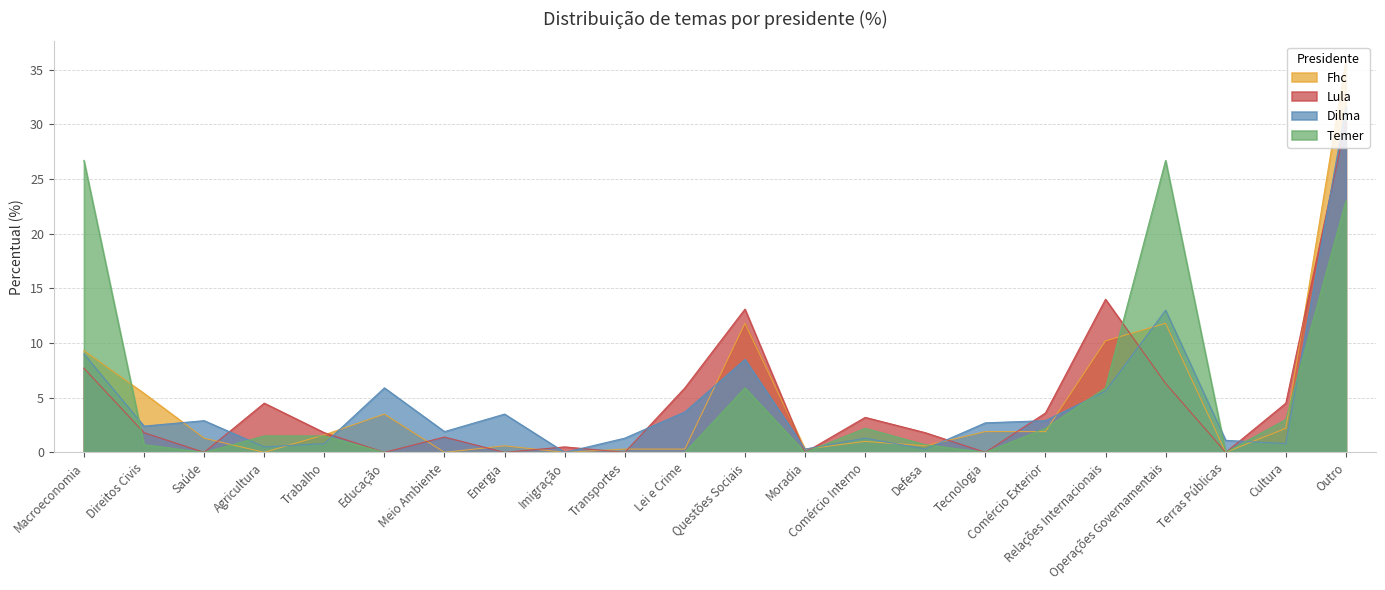

At Outro, list the series in order from smallest to largest.

Temer, Lula, Dilma, Fhc